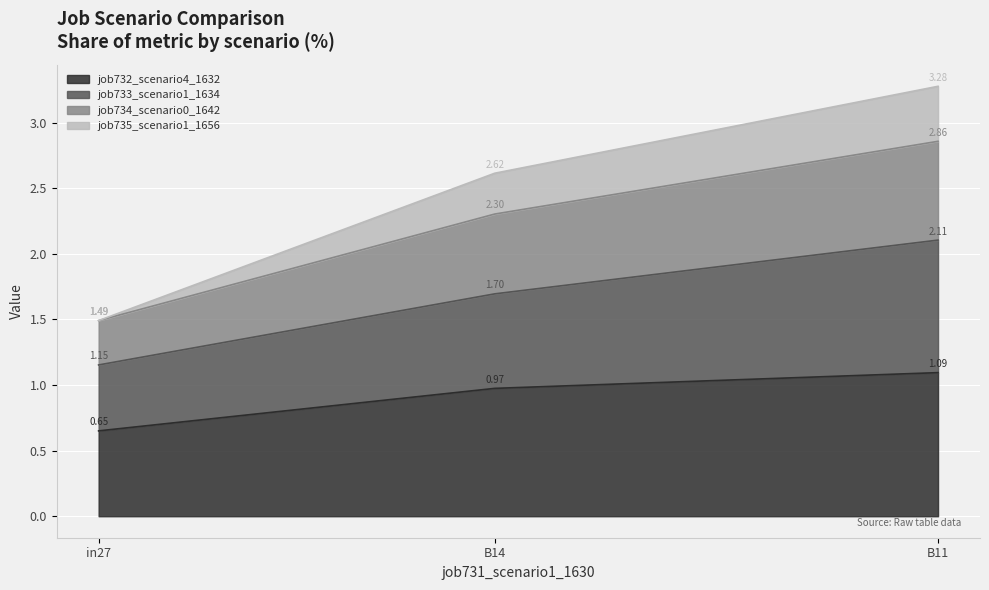

At which category is the sum across all series the highest?

B11